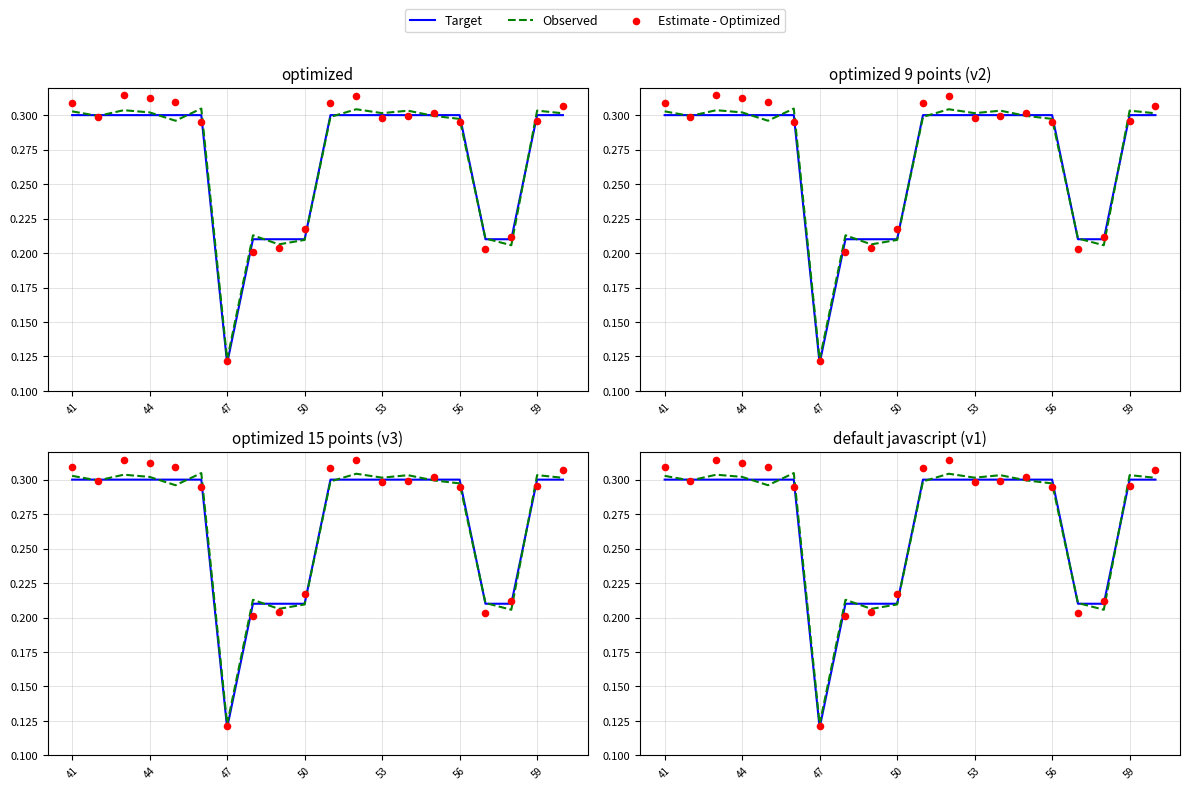

At how many categories does at least one series exceed 0?

20